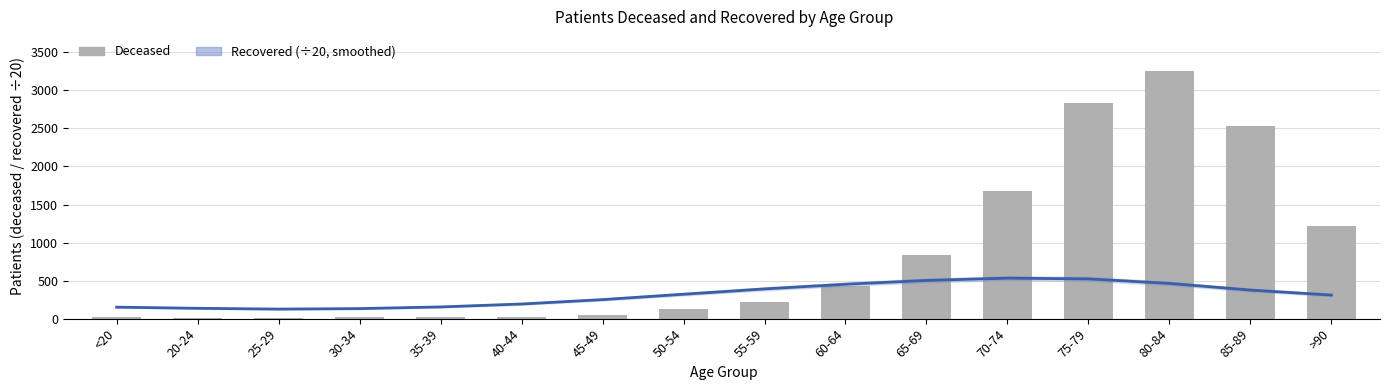

List the series in order of their peak value, highest first.

patients_deceased, patients_recovered (smoothed)